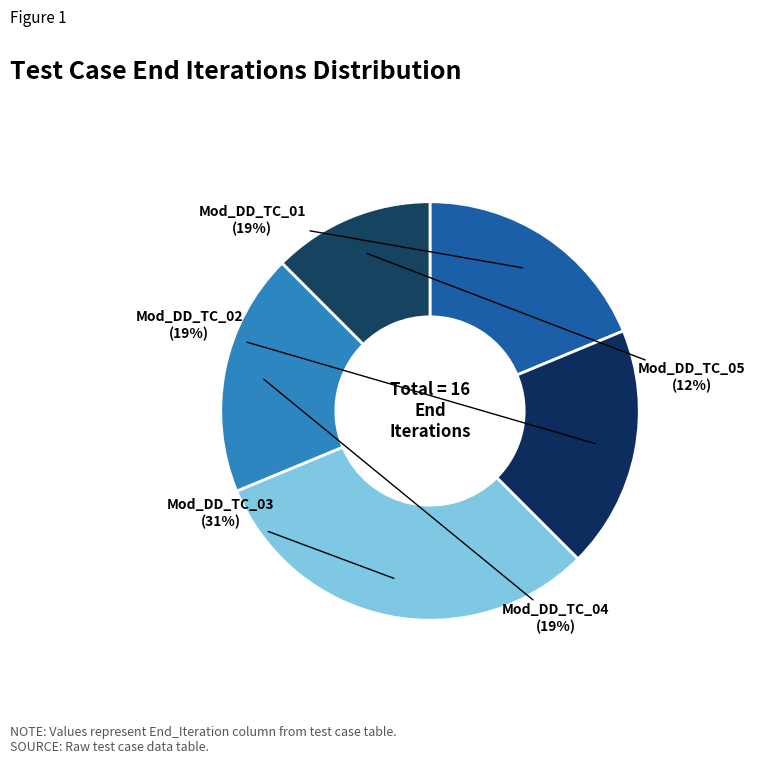

Does Mod_DD_TC_05 account for over 50% of the chart?

No